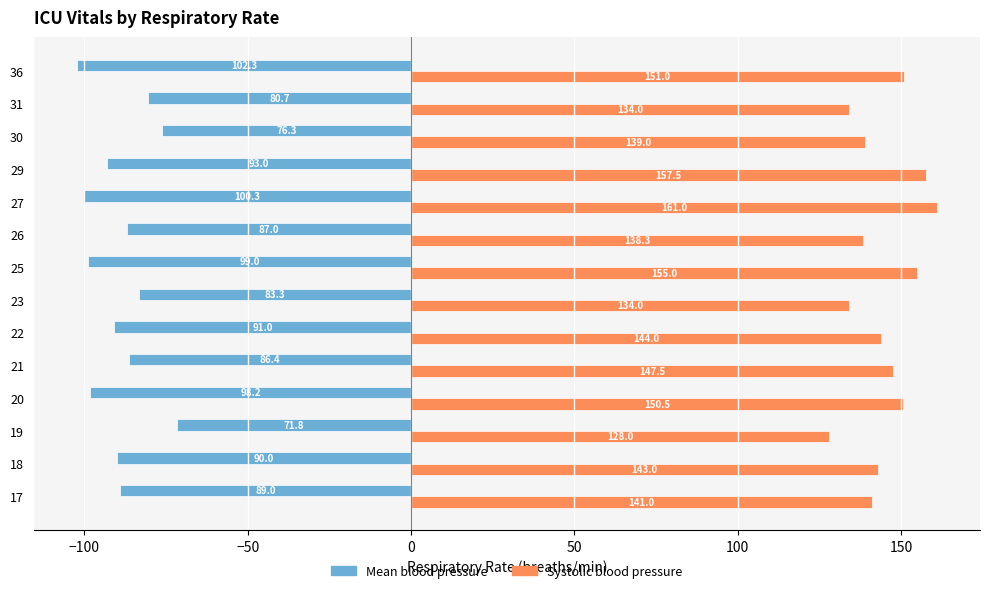

The value of Systolic blood pressure at 30 is 194.5. True or false?

False